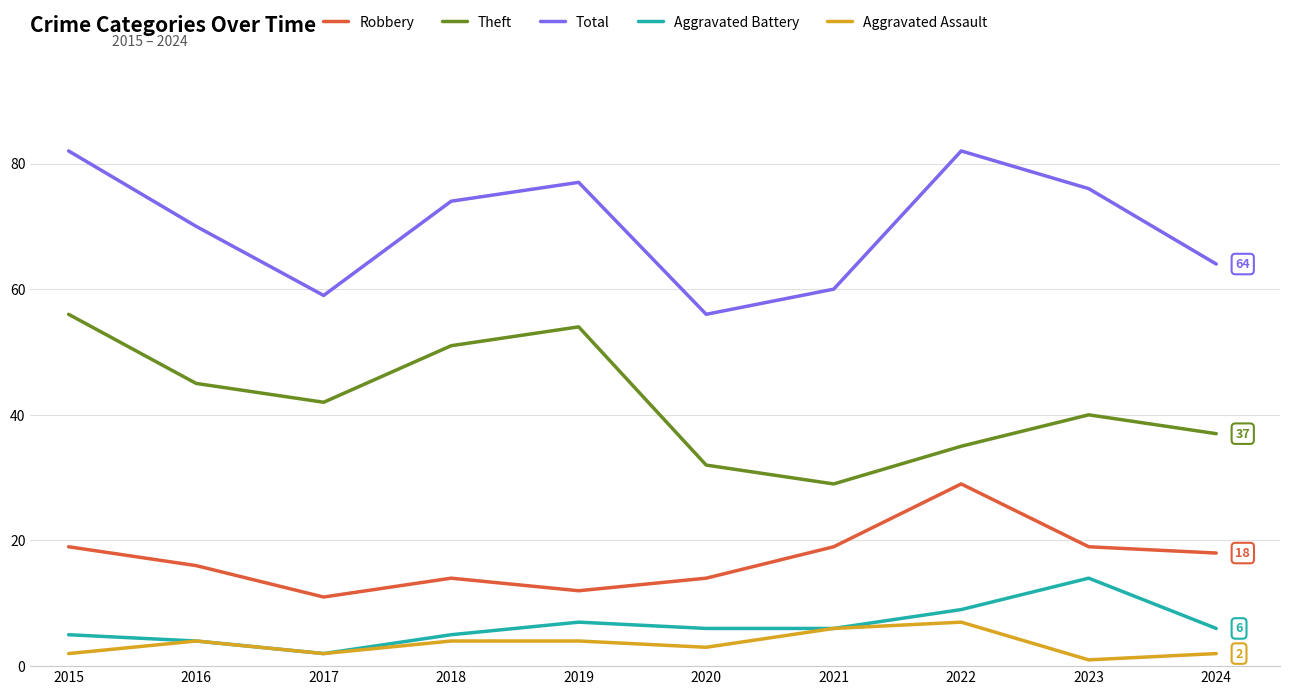

Rank the series by their maximum value, from lowest to highest.

Aggravated Assault, Aggravated Battery, Robbery, Theft, Total